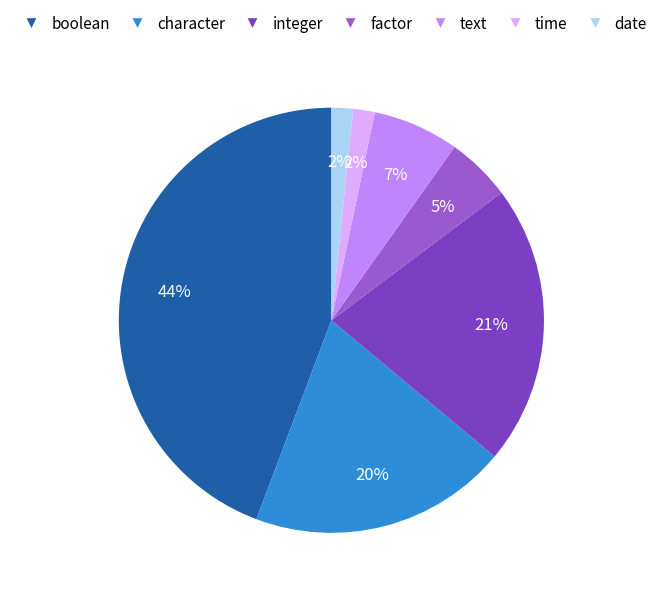

Does date represent more than half of the total?

No